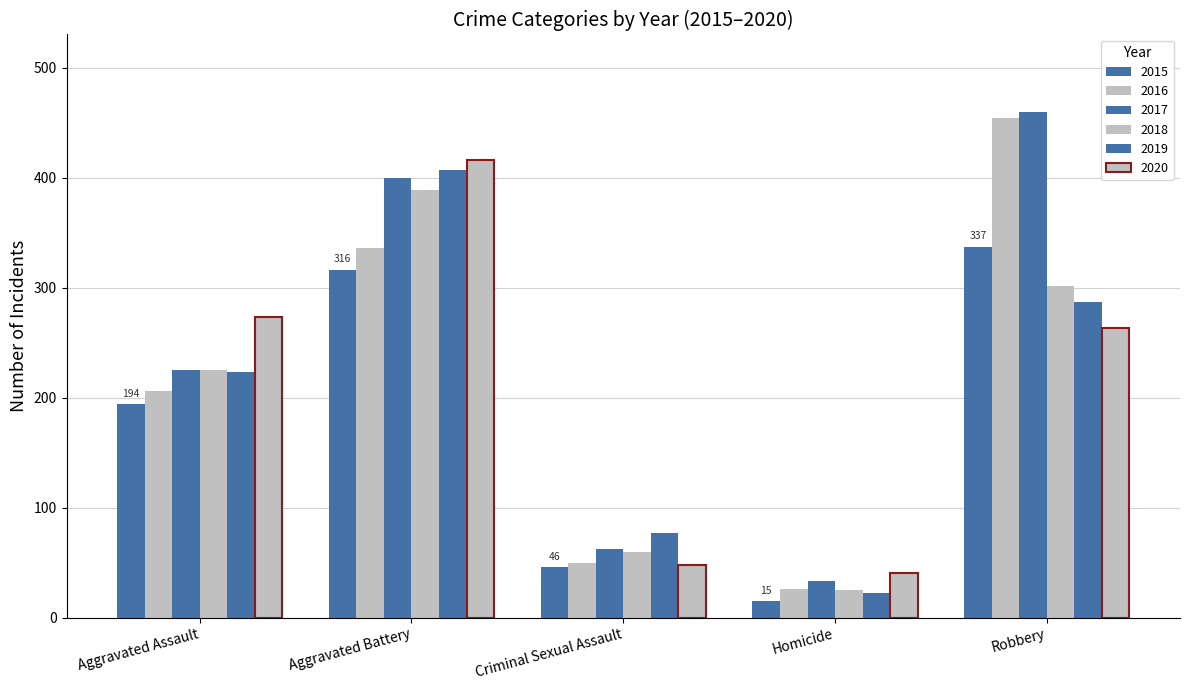

Does the chart contain stacked bars?

No